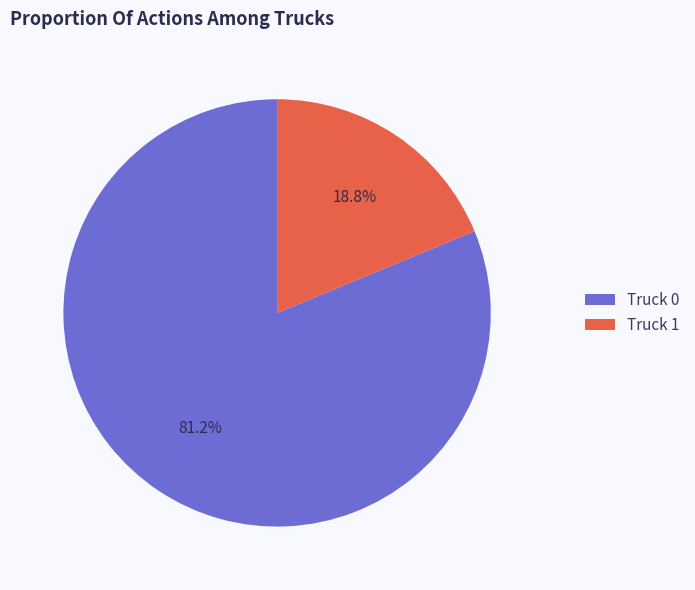

To the nearest percent, what portion does Truck 0 represent?

81%